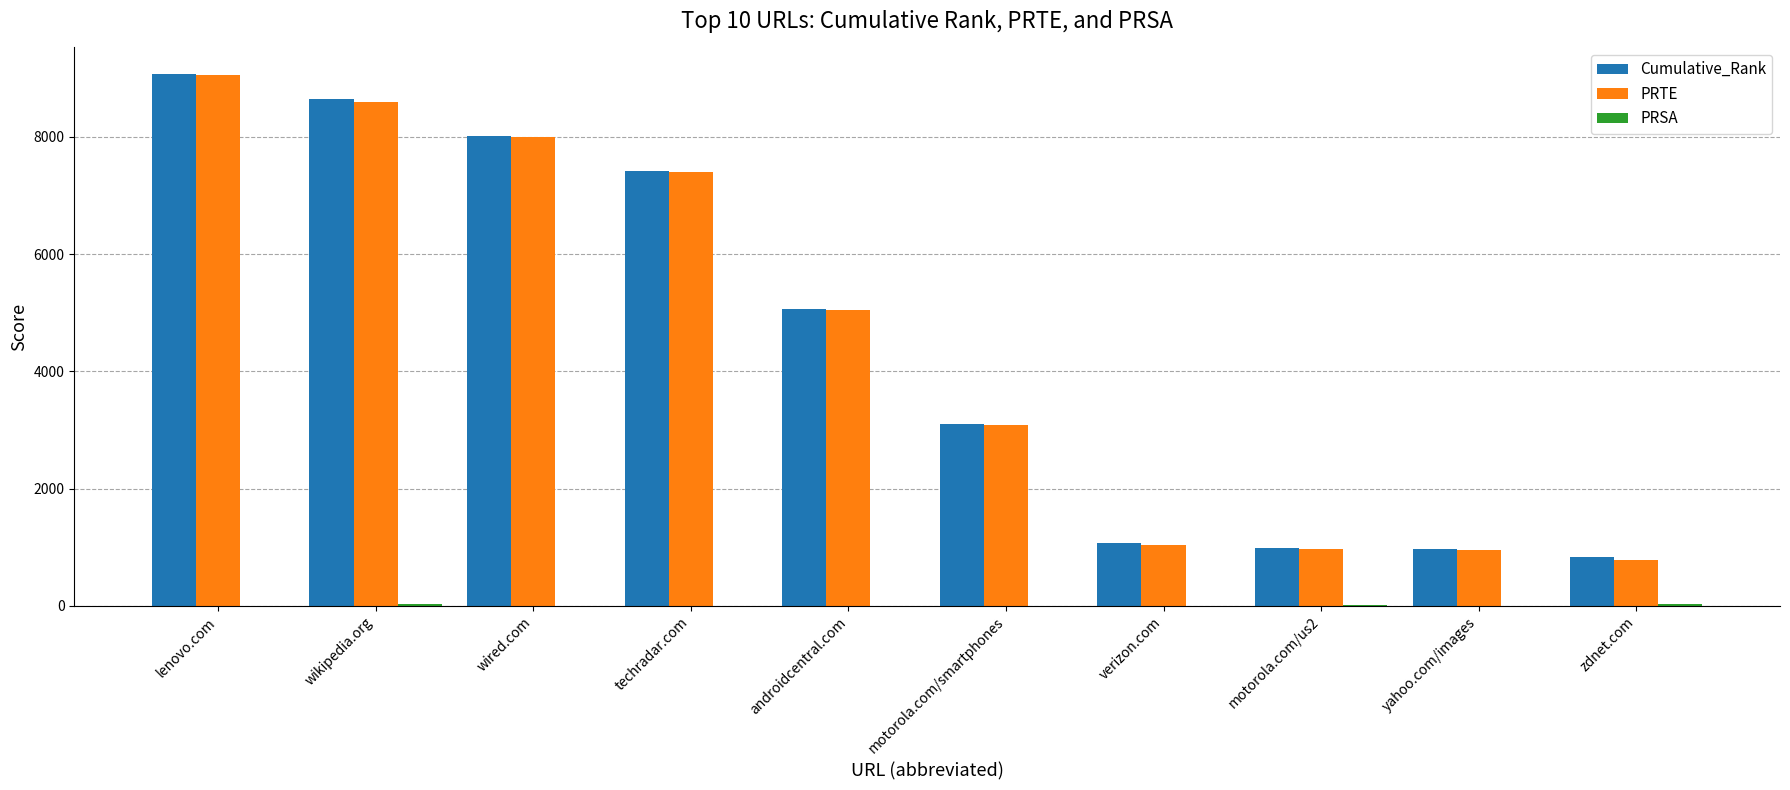

The value of PRTE at yahoo.com/images is 1482. True or false?

False